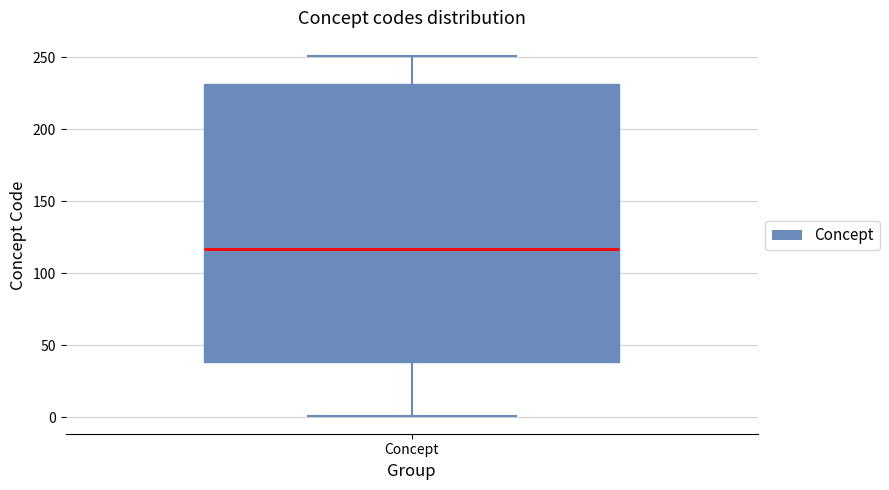

Transcribe this box plot: give where the median line is, the range the box spans, and where the two whiskers end, as read against the y-axis. The values are not printed on the chart, so give them approximately, as read against the axis.

median 115, box 40 to 230, whiskers 0 to 250